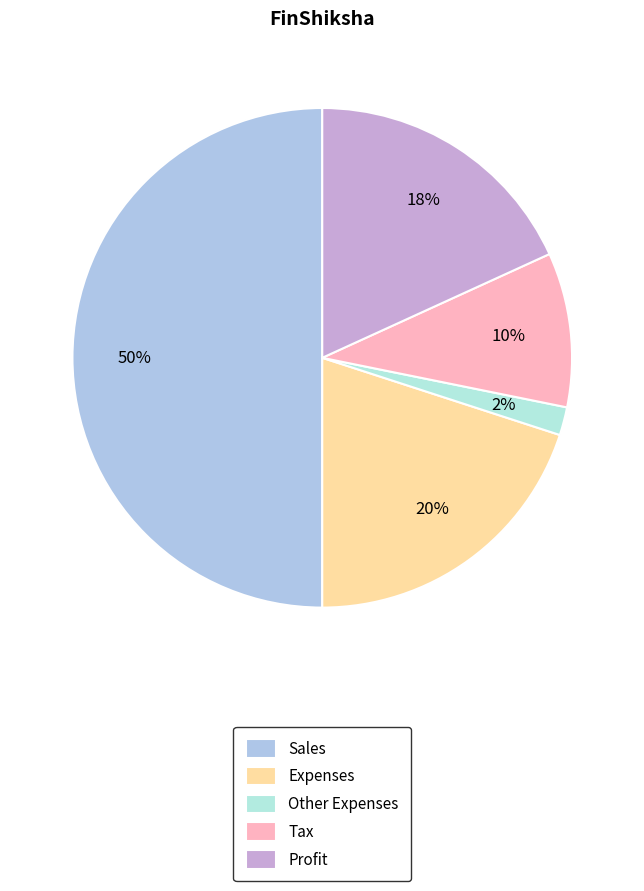

The Tax slice represents 10% of the pie. True or false?

True